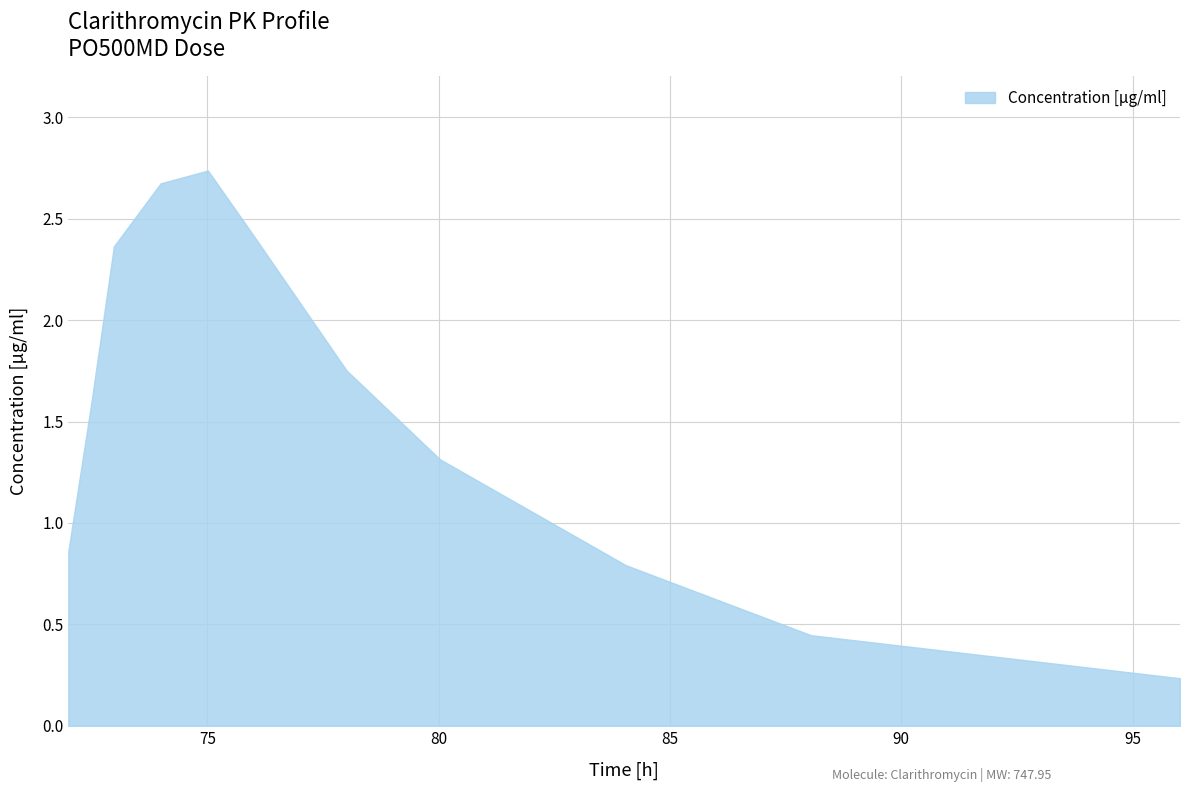

What is the difference between the maximum and minimum values?

2.5